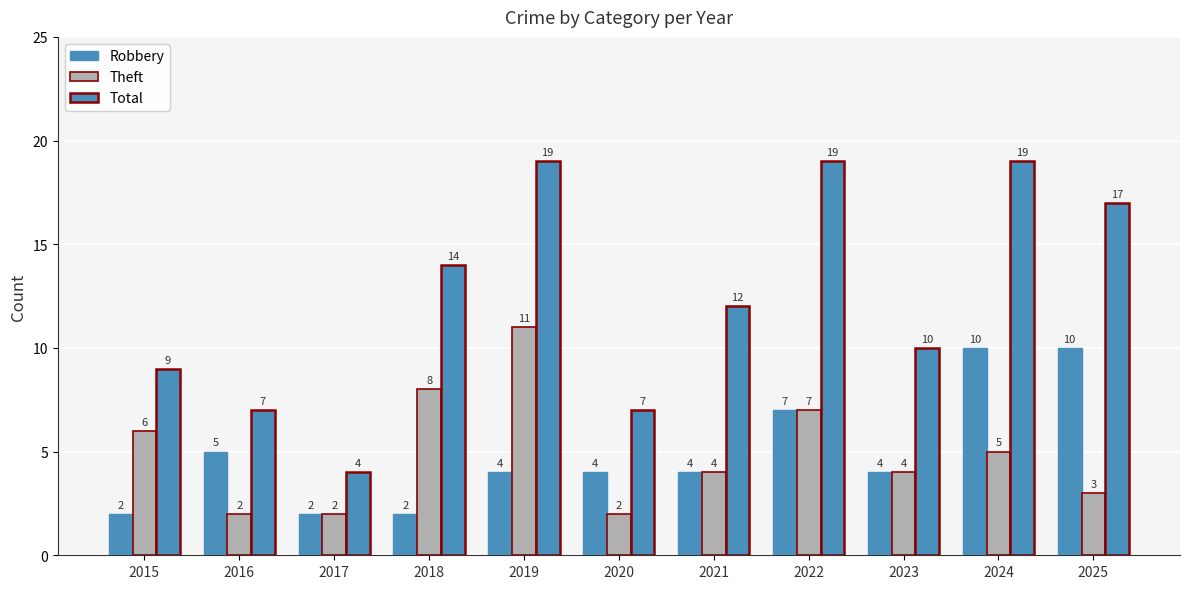

True or false: Total has a value of 19 at 2019.

True